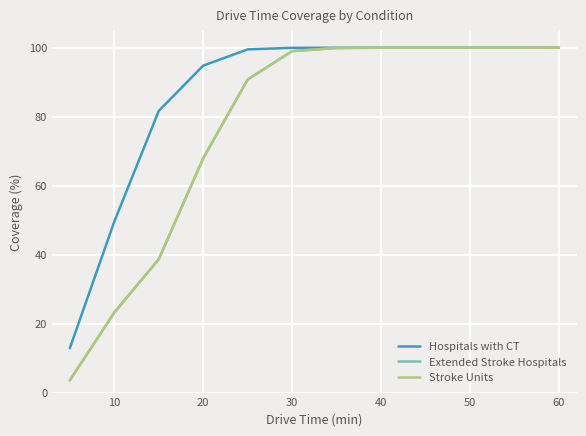

What is the lowest value of the Stroke Units series?

3.5